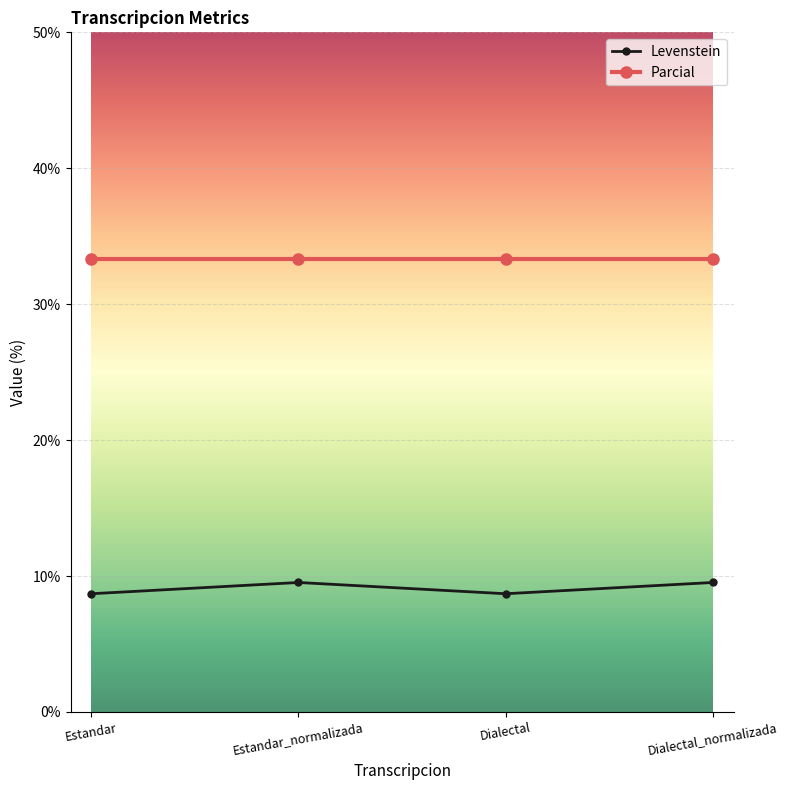

What is the greatest value displayed?

33.3